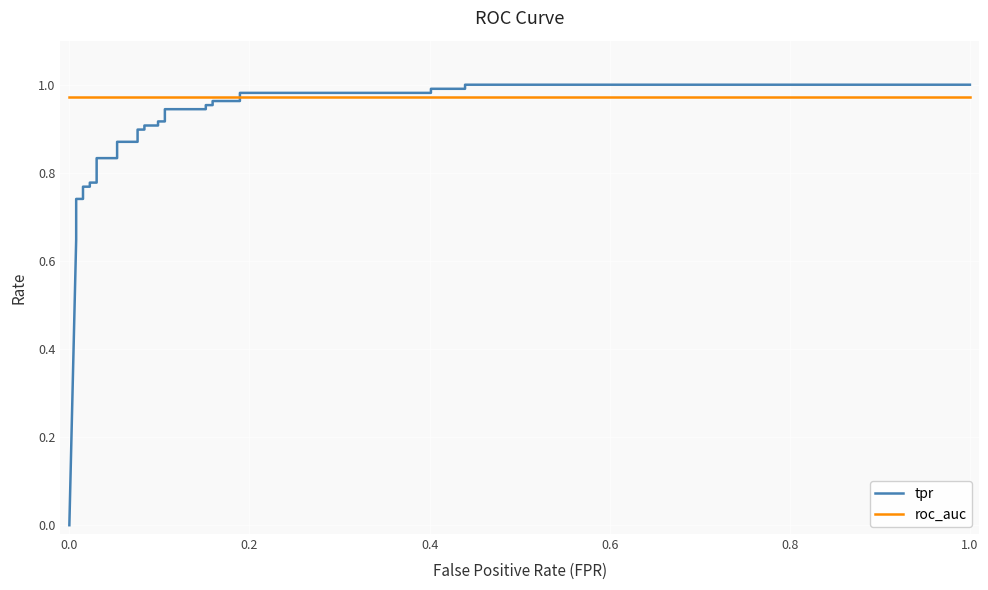

How many data points in tpr are above 0?

33